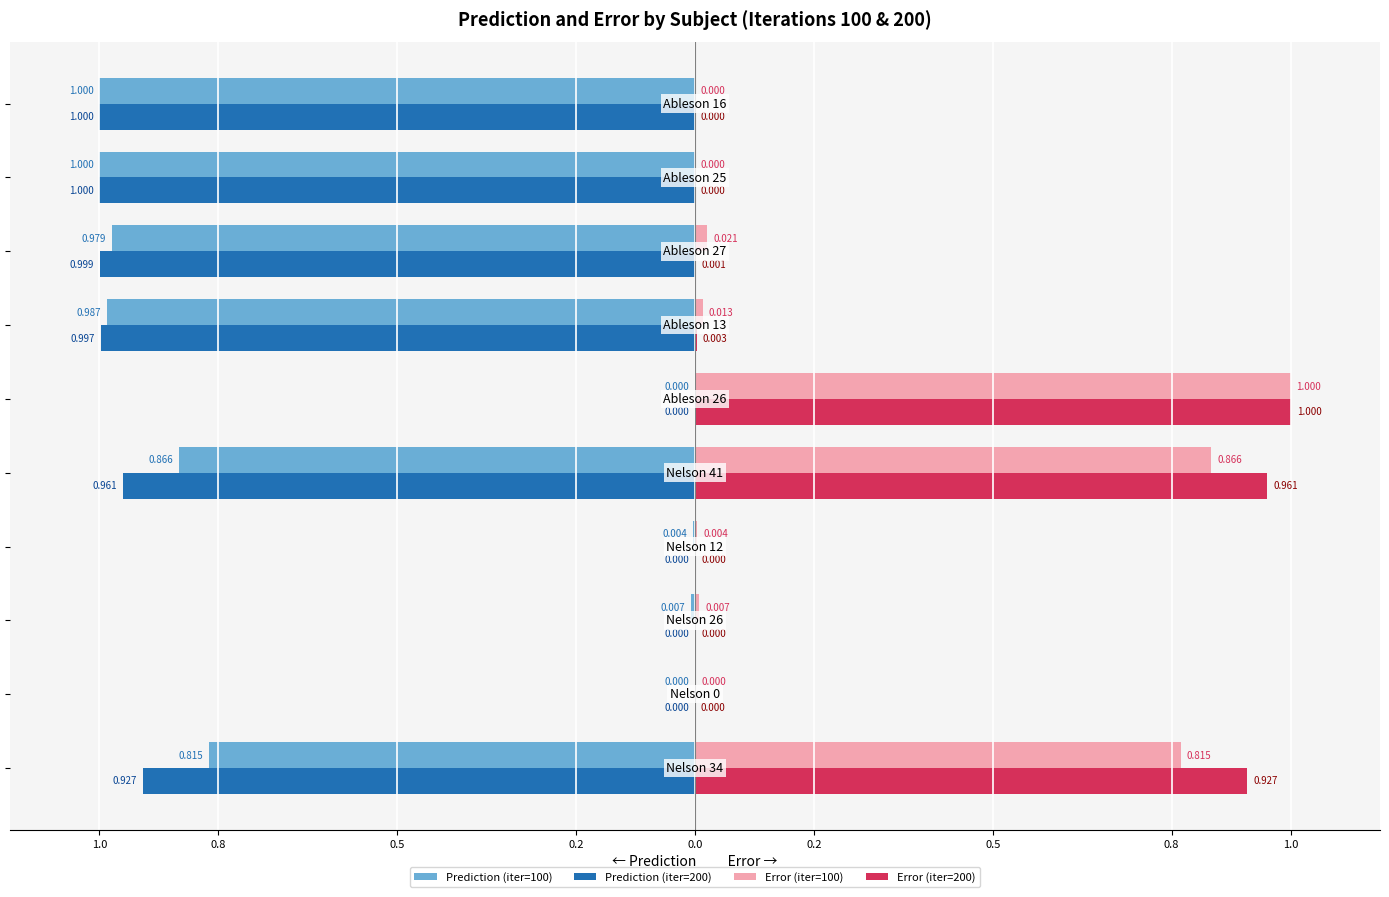

Count the number of categories in the chart.

10